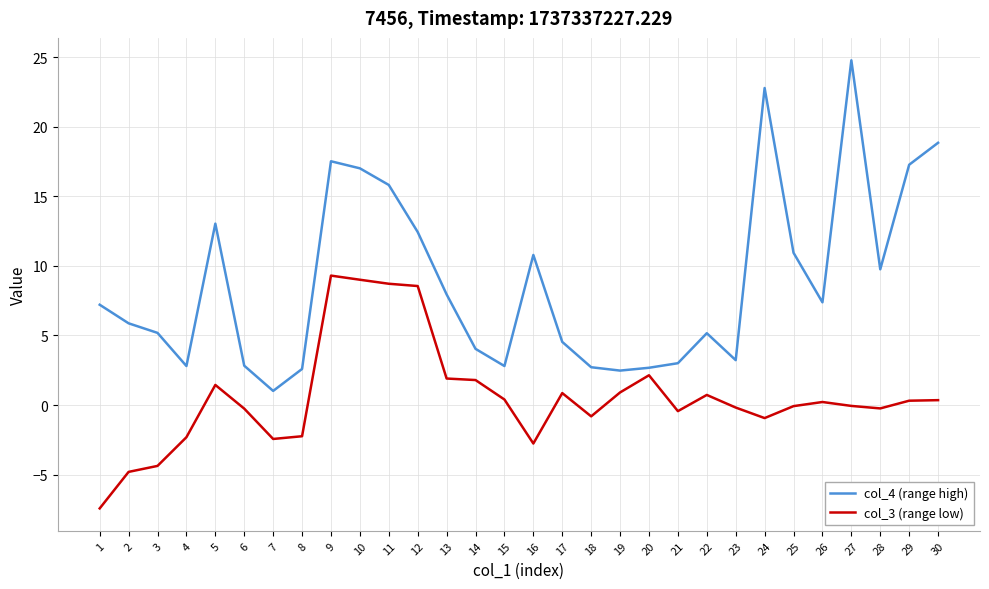

Does the chart have visible grid lines?

Yes